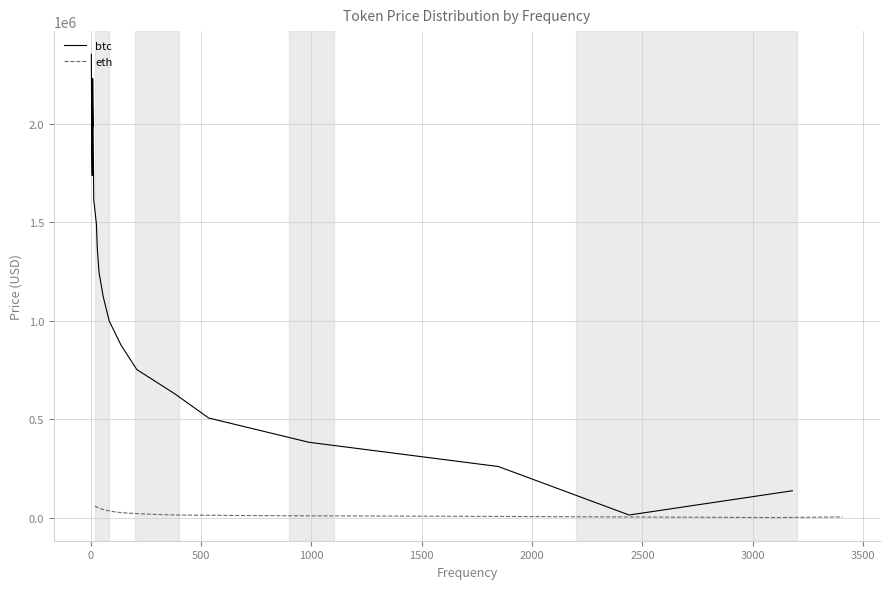

What is the maximum value for eth?

59056.4